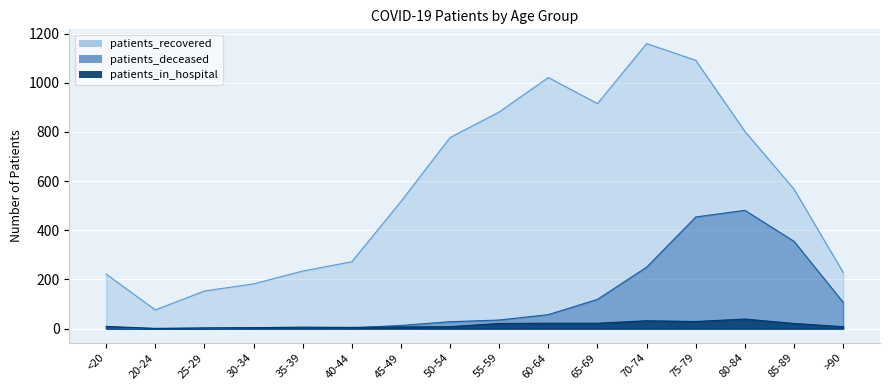

Where is the first local maximum for patients_deceased?

35-39